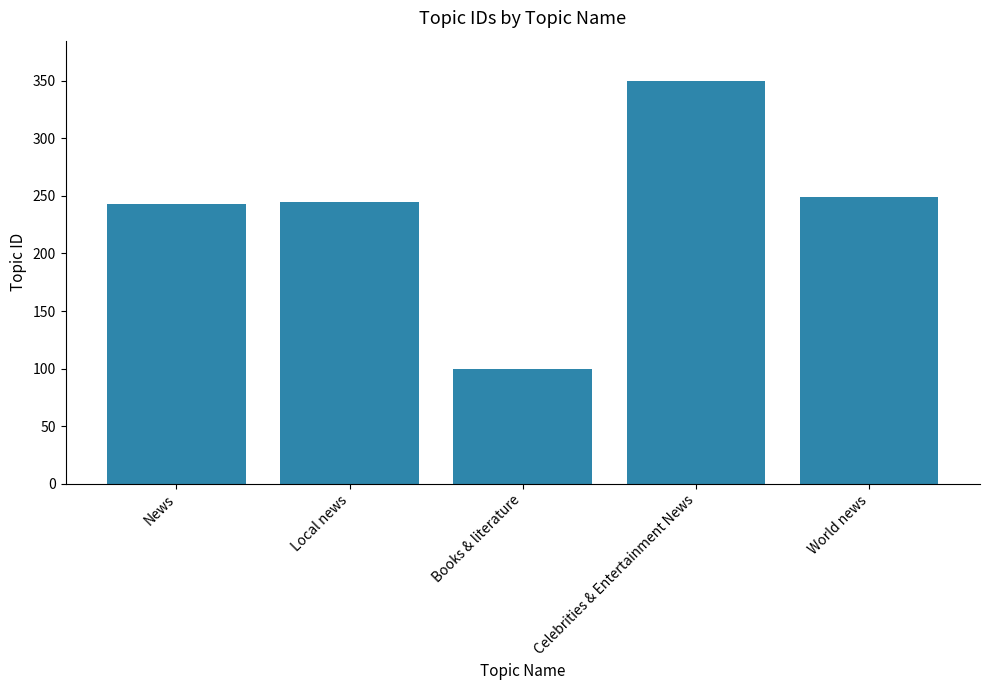

How many data points are less than 245?

2